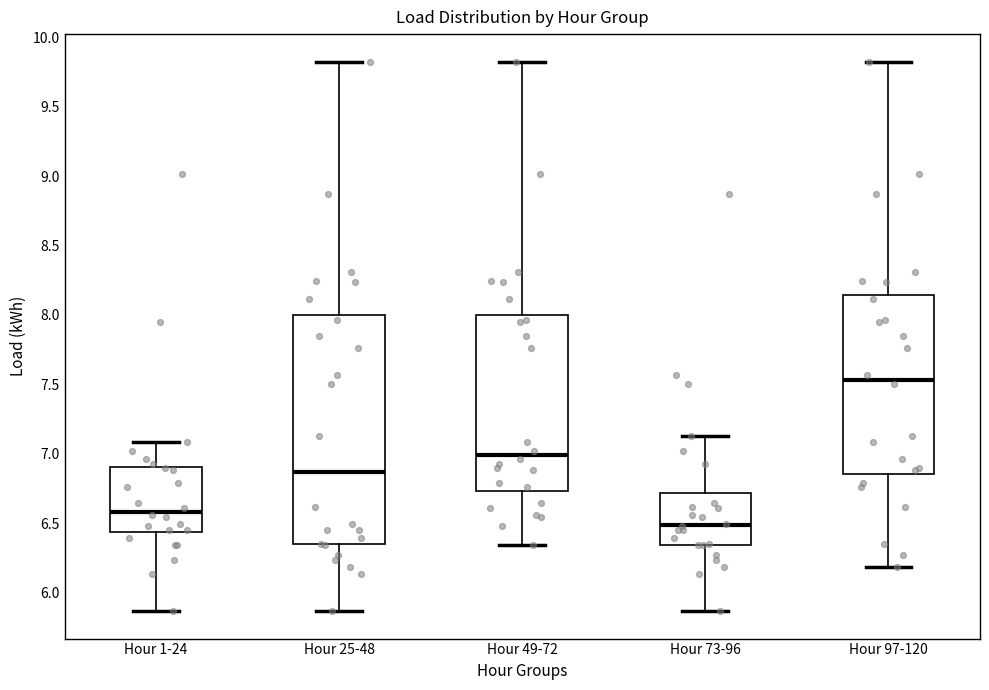

Reading left to right, transcribe this box plot: for each box, give where its median line is, the range the box spans, and where its two whiskers end, as read against the y-axis. The values are not printed on the chart, so give them approximately, as read against the axis.

Hour 1-24: median 6.60, box 6.45 to 6.90, whiskers 5.85 to 7.10
Hour 25-48: median 6.85, box 6.35 to 8.00, whiskers 5.85 to 9.80
Hour 49-72: median 7.00, box 6.75 to 8.00, whiskers 6.35 to 9.80
Hour 73-96: median 6.50, box 6.35 to 6.70, whiskers 5.85 to 7.15
Hour 97-120: median 7.55, box 6.85 to 8.15, whiskers 6.20 to 9.80